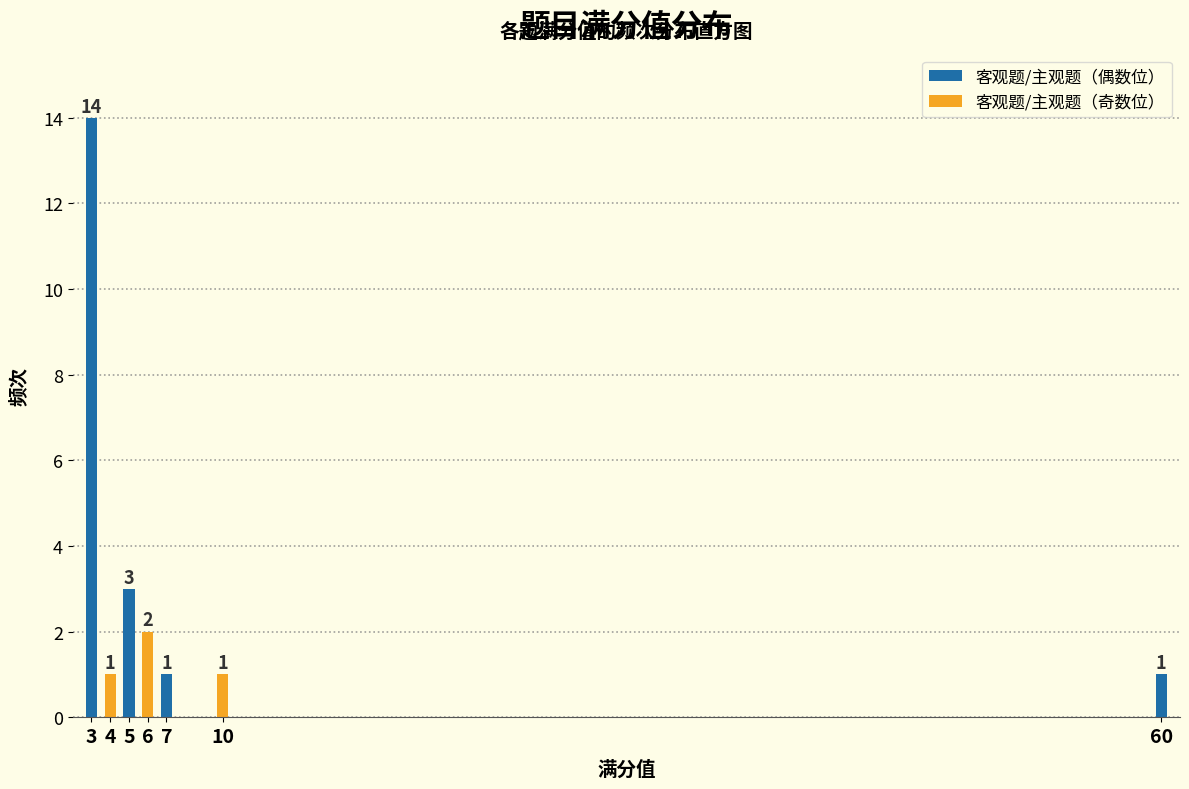

Reading right to left, what are all the values shown in this chart?

1	1	1	2	3	1	14